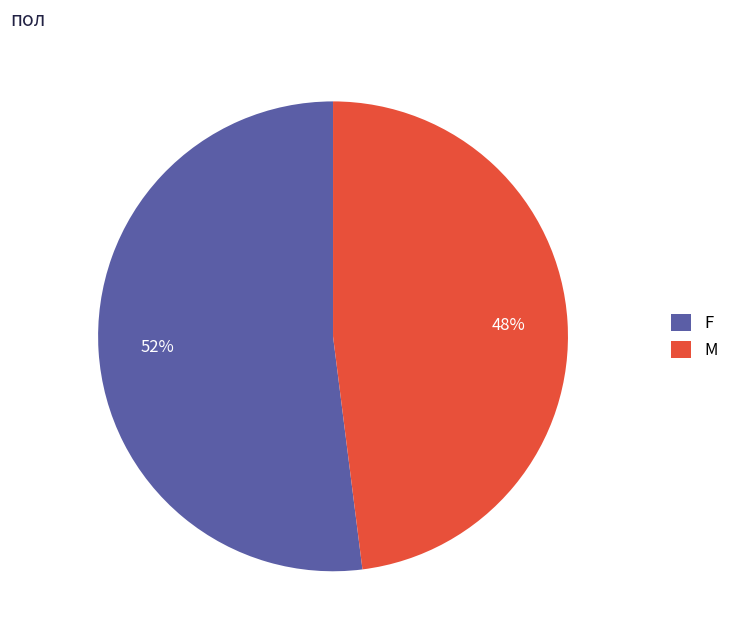

What is the largest slice in the pie chart?

F